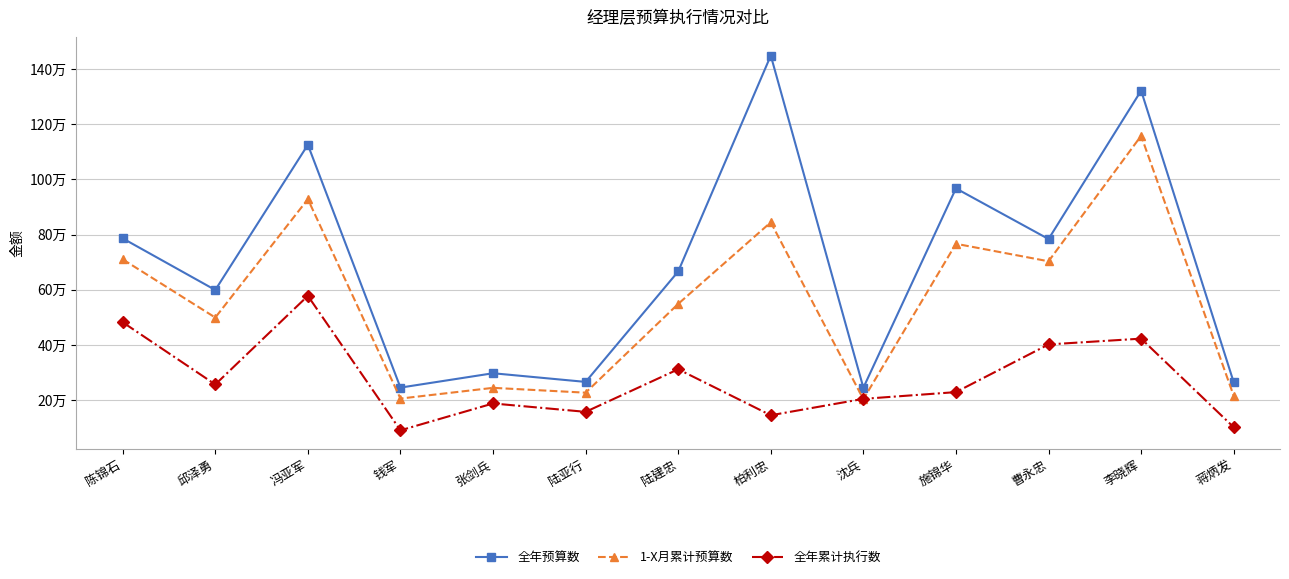

Is it true that 1-X月累计预算数 equals 244500 at 张剑兵?

True